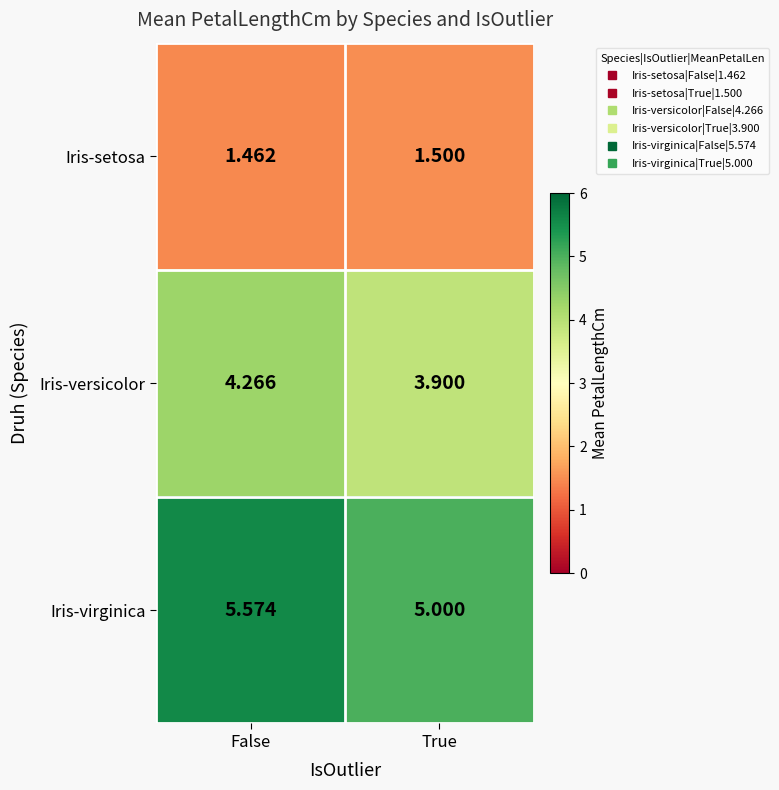

At which label does Iris-setosa reach its minimum?

False